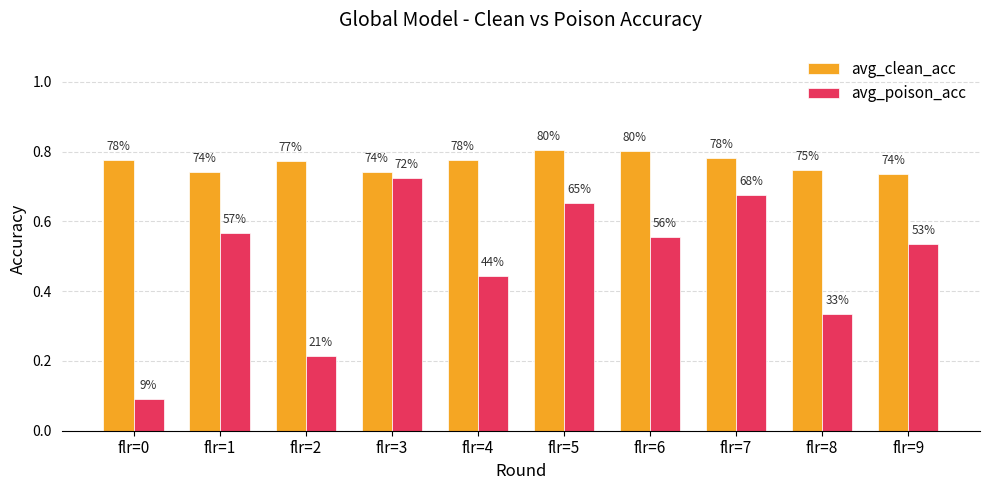

What are all the series names shown in the legend?

avg_clean_acc, avg_poison_acc